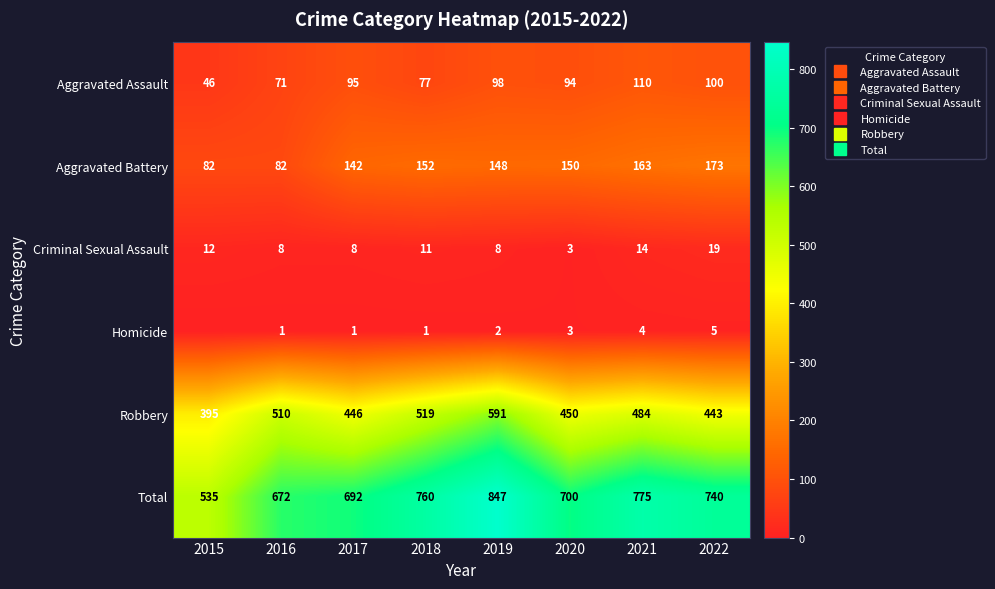

List the labels in order of Robbery value, largest first.

2019, 2018, 2016, 2021, 2020, 2017, 2022, 2015